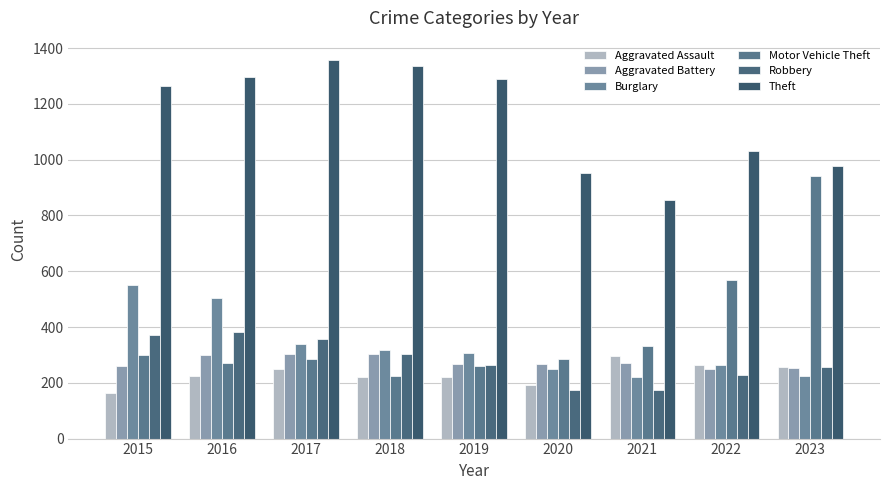

What is the minimum value for Aggravated Battery?

249